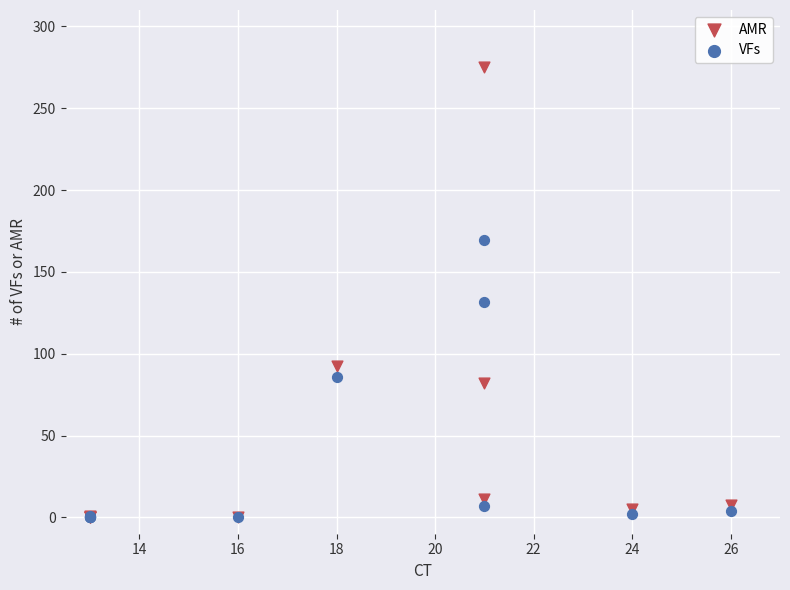

Across all series, what Y value is closest to 137?

131.7